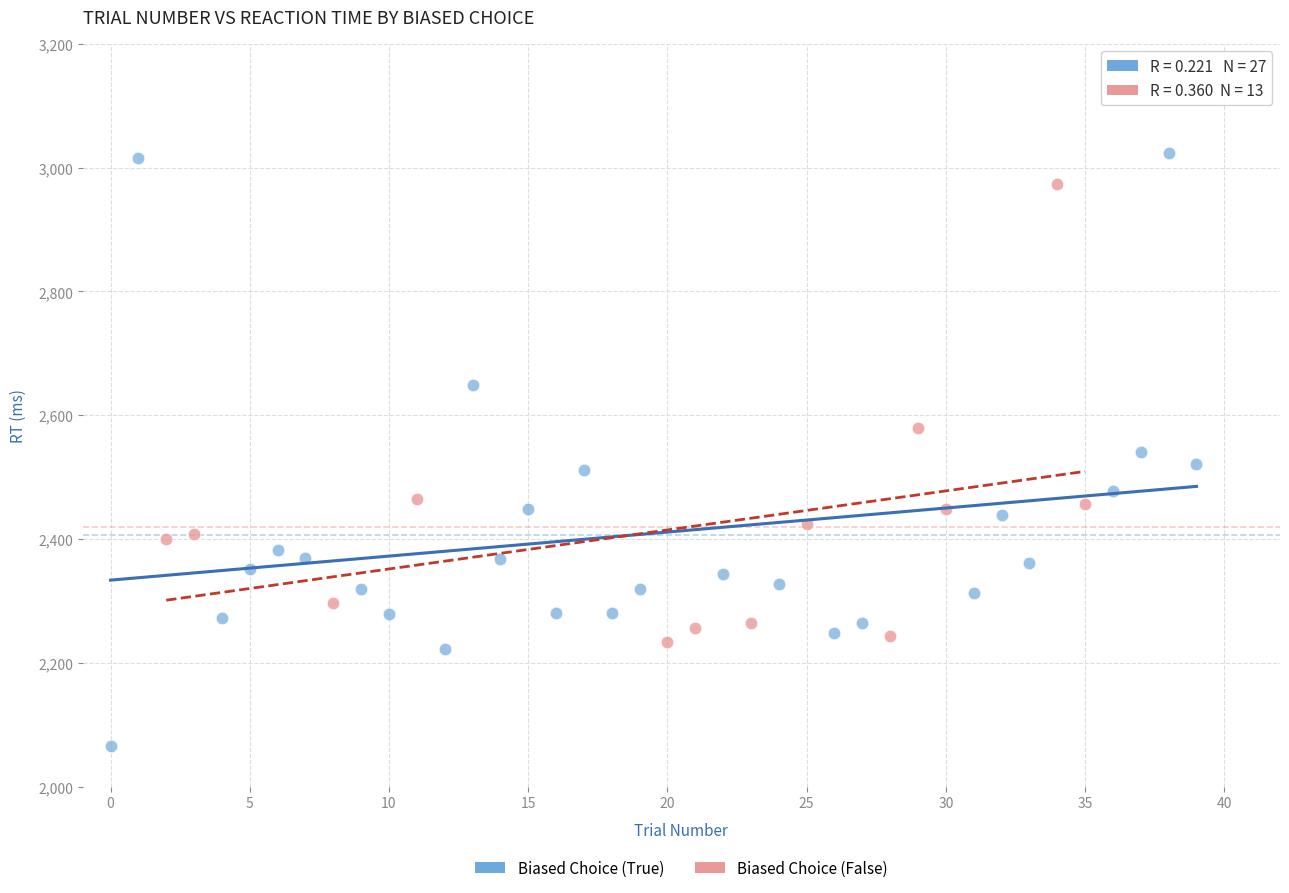

Which series contains the lowest Y value?

Biased Choice (True)